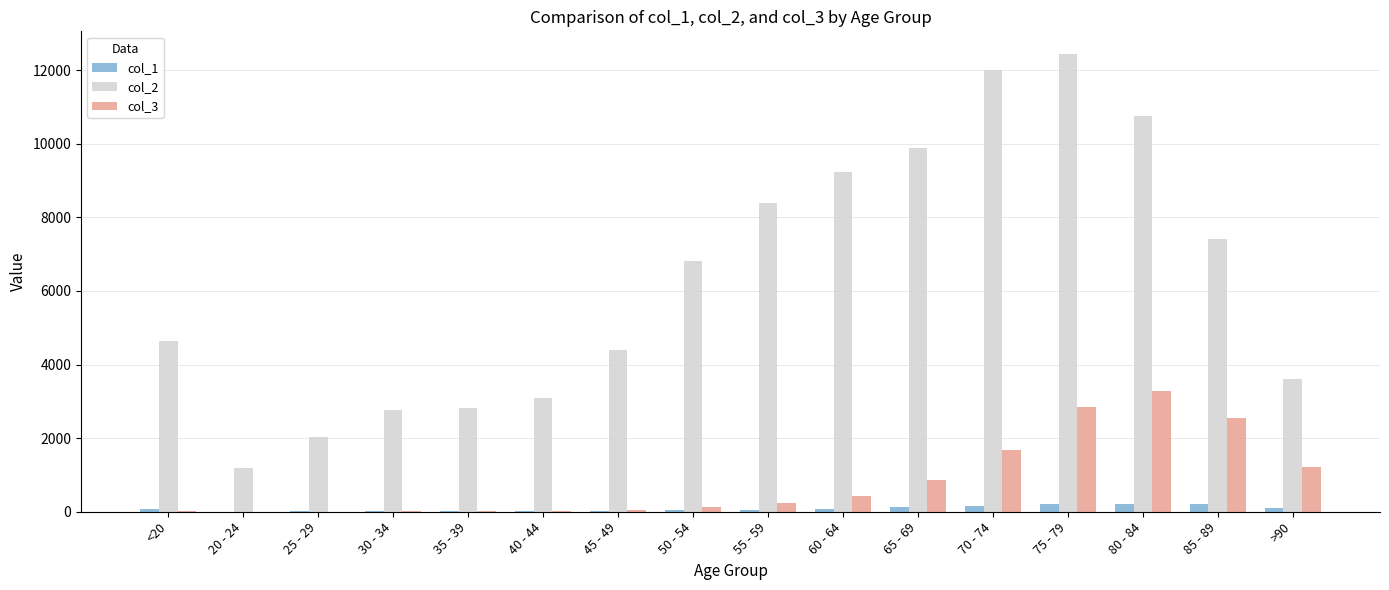

What is the difference between the col_1 values at <20 and 65 - 69?

60